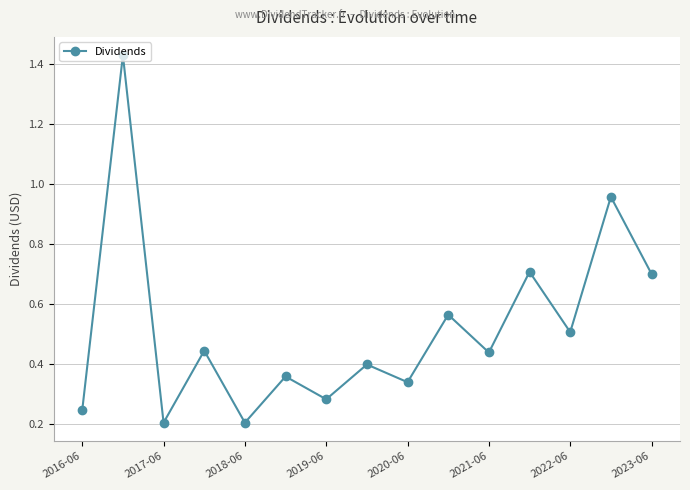

How many points are lower than both their immediate neighbors (excluding endpoints)?

6